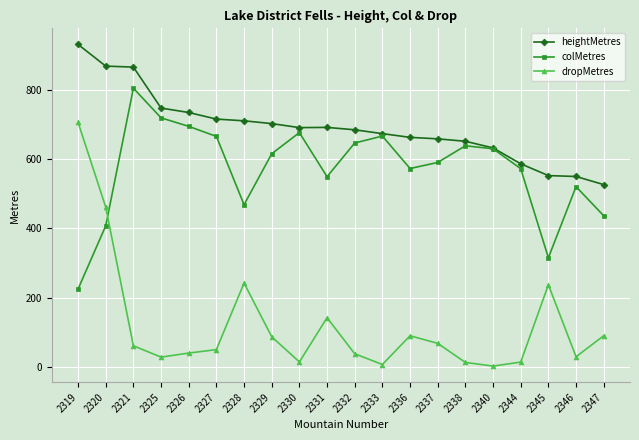

True or false: heightMetres and dropMetres cross at least once.

False